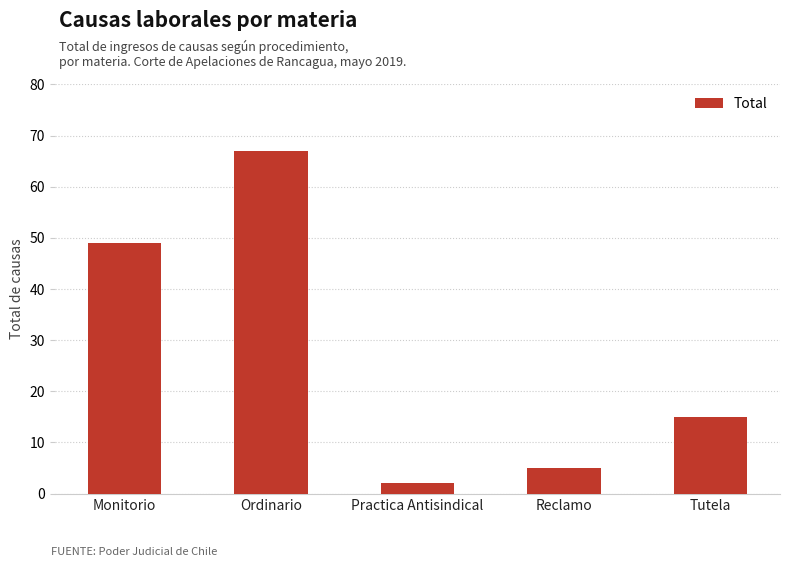

Rank the categories by value from highest to lowest.

Ordinario, Monitorio, Tutela, Reclamo, Practica Antisindical